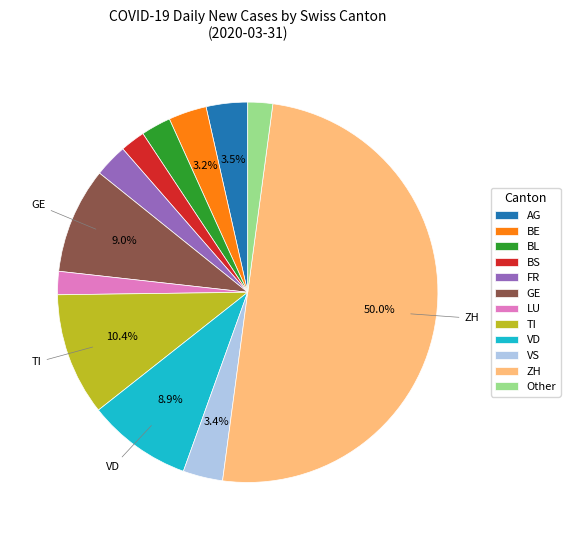

What is the largest slice in the pie chart?

ZH